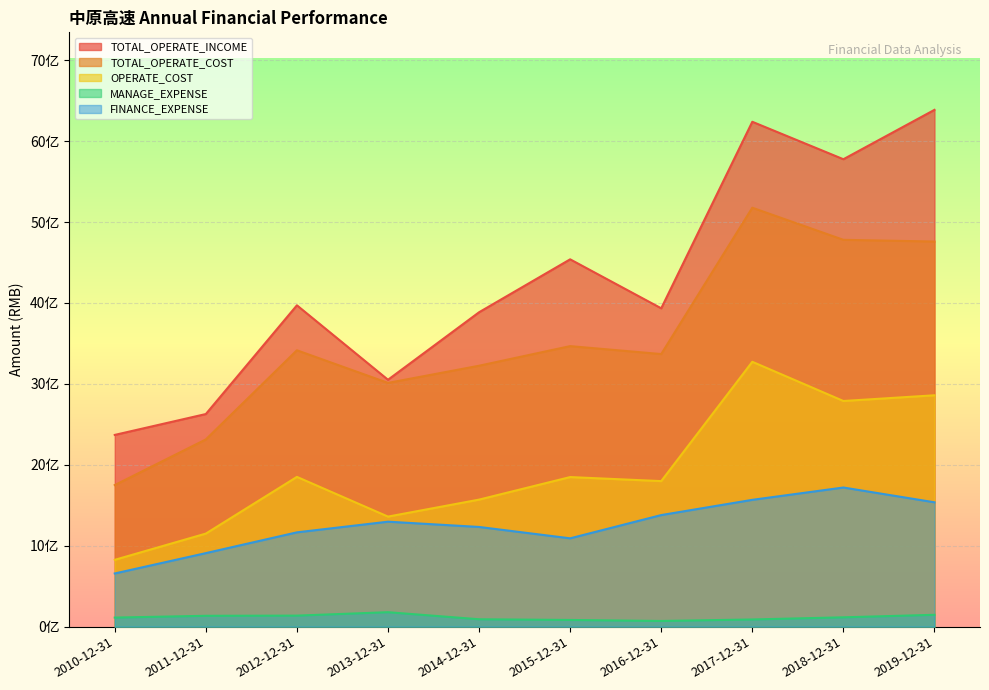

Read the TOTAL_OPERATE_COST value at 2013-12-31.

3012053454.4